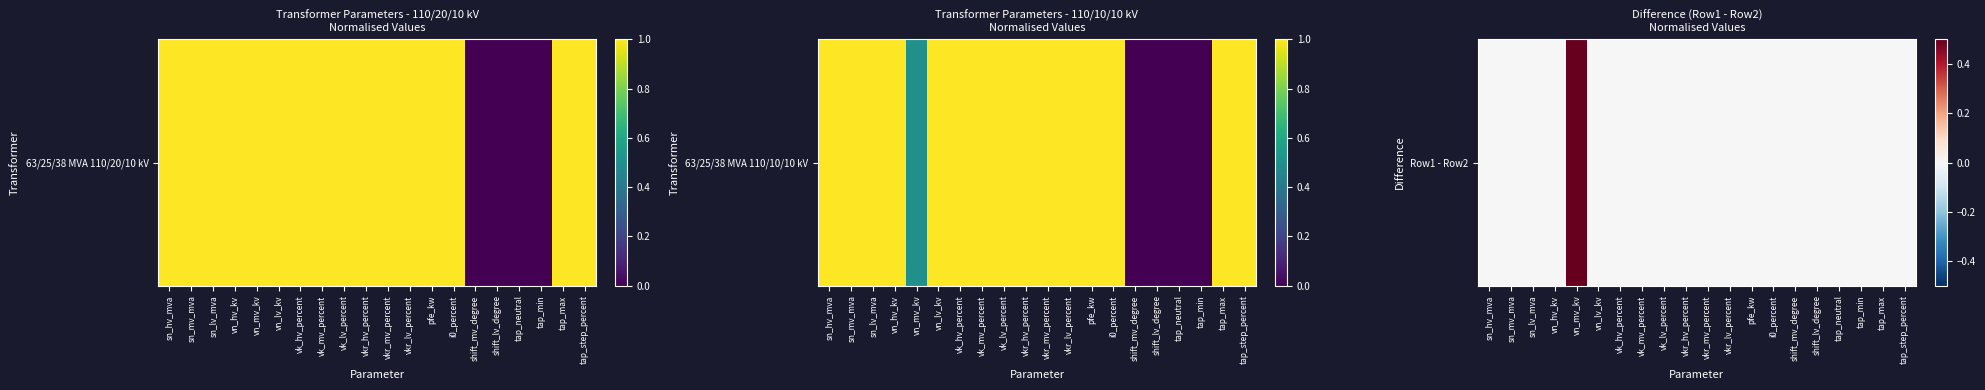

Is it true that the value at vkr_mv_percent is 0.0?

True